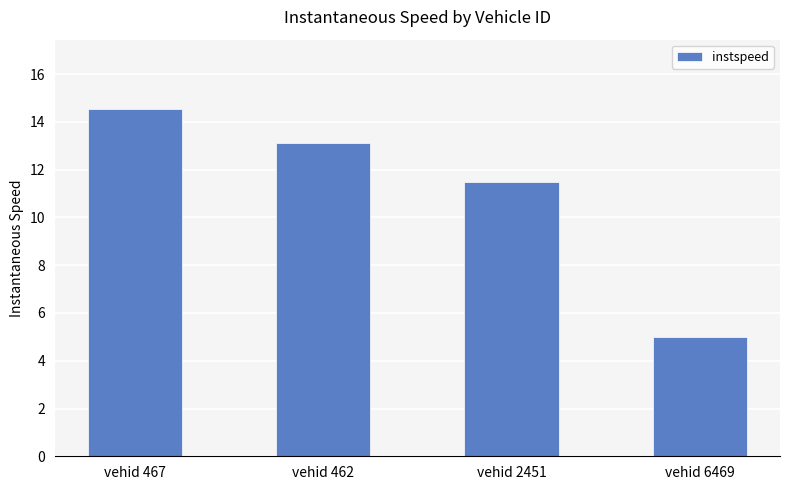

Which has a higher value, vehid 467 or vehid 6469?

vehid 467